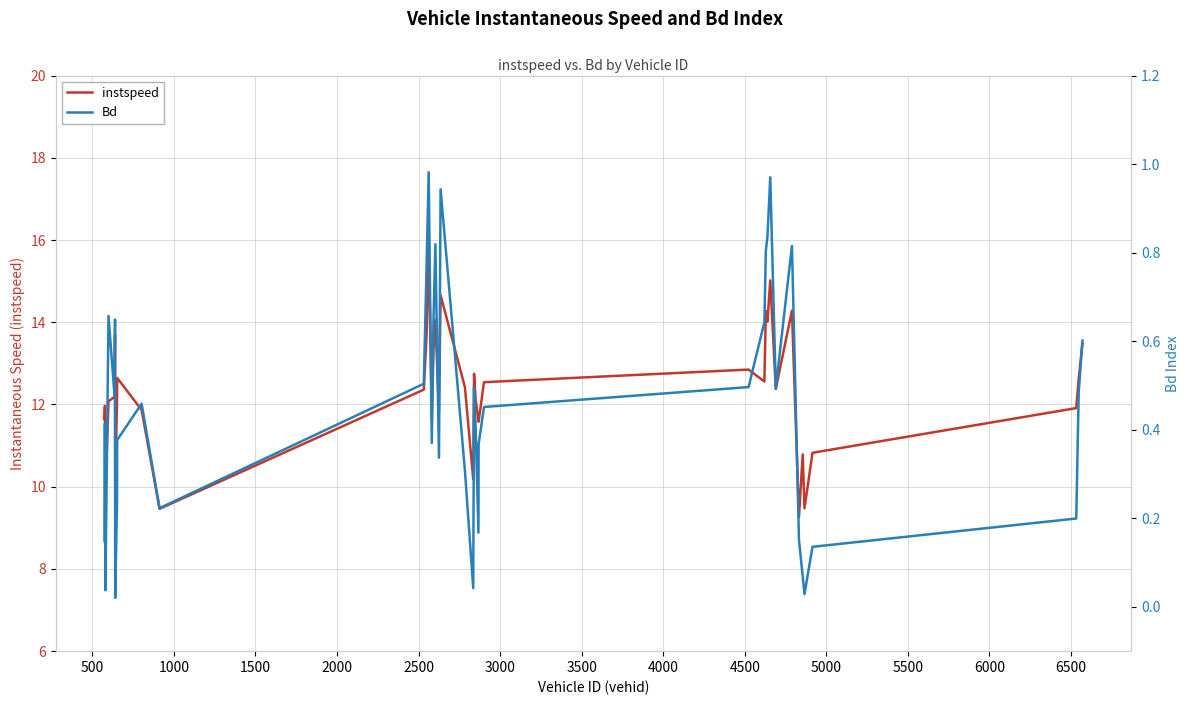

List the series in order of their peak value, highest first.

instspeed, Bd